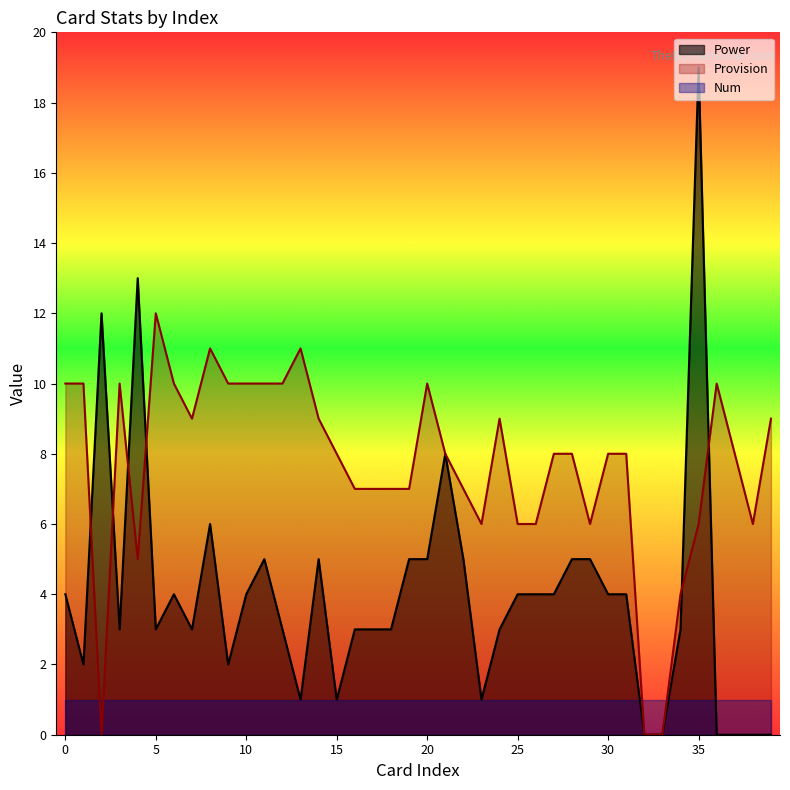

How many positive values does the Power series have?

34